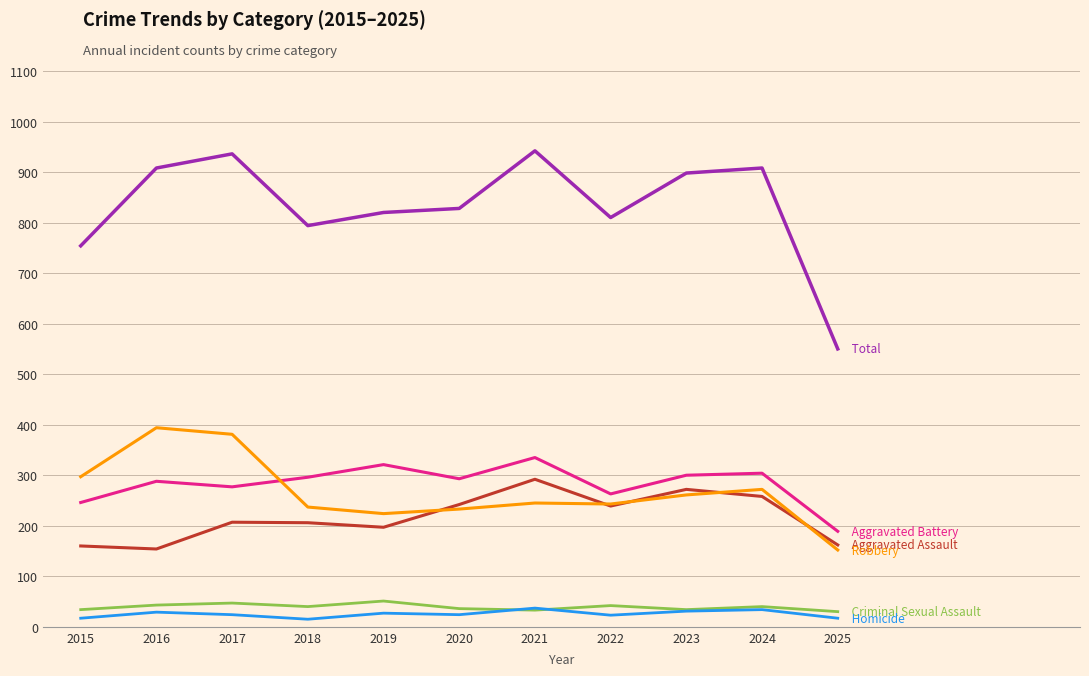

What is the total value across all series at 2017?

1872